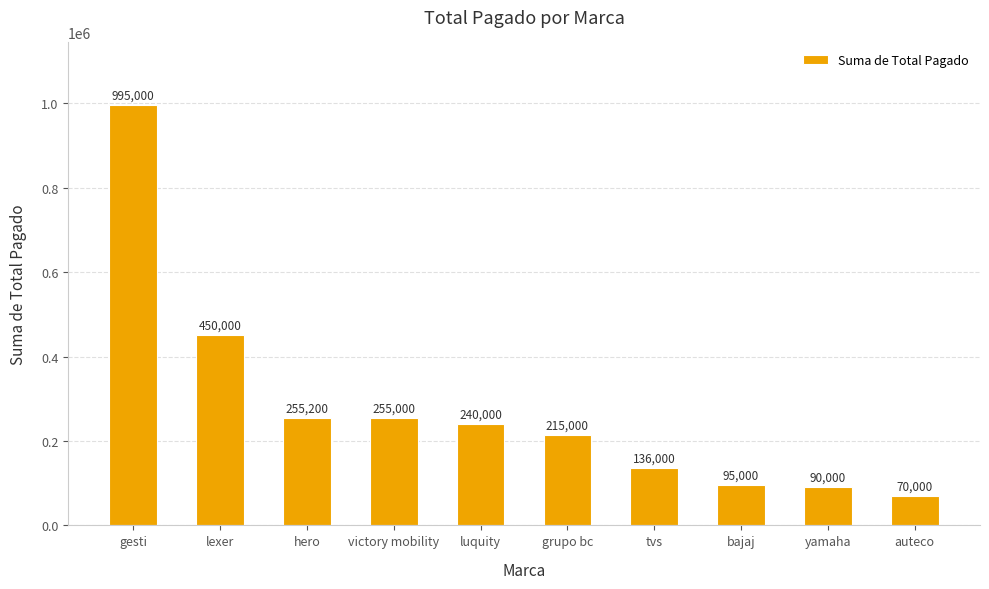

How many values are below 240000?

5